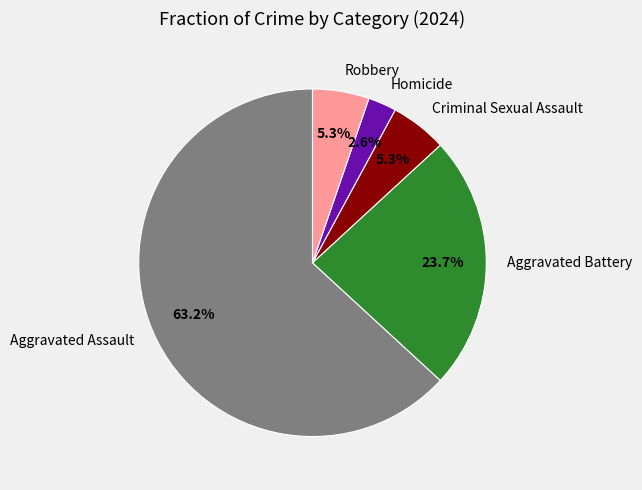

What is the smallest slice in the pie chart?

Homicide